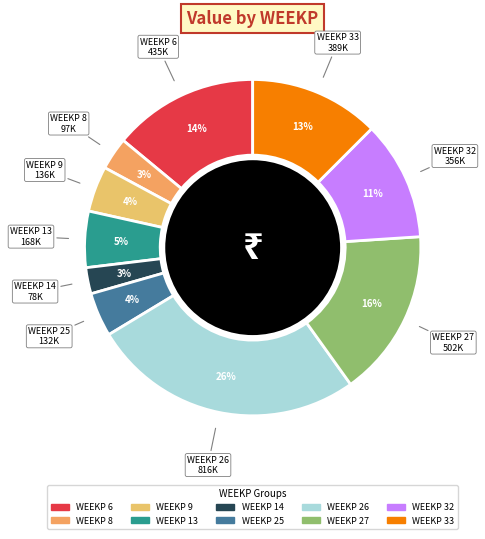

Count the number of slices in the pie.

10